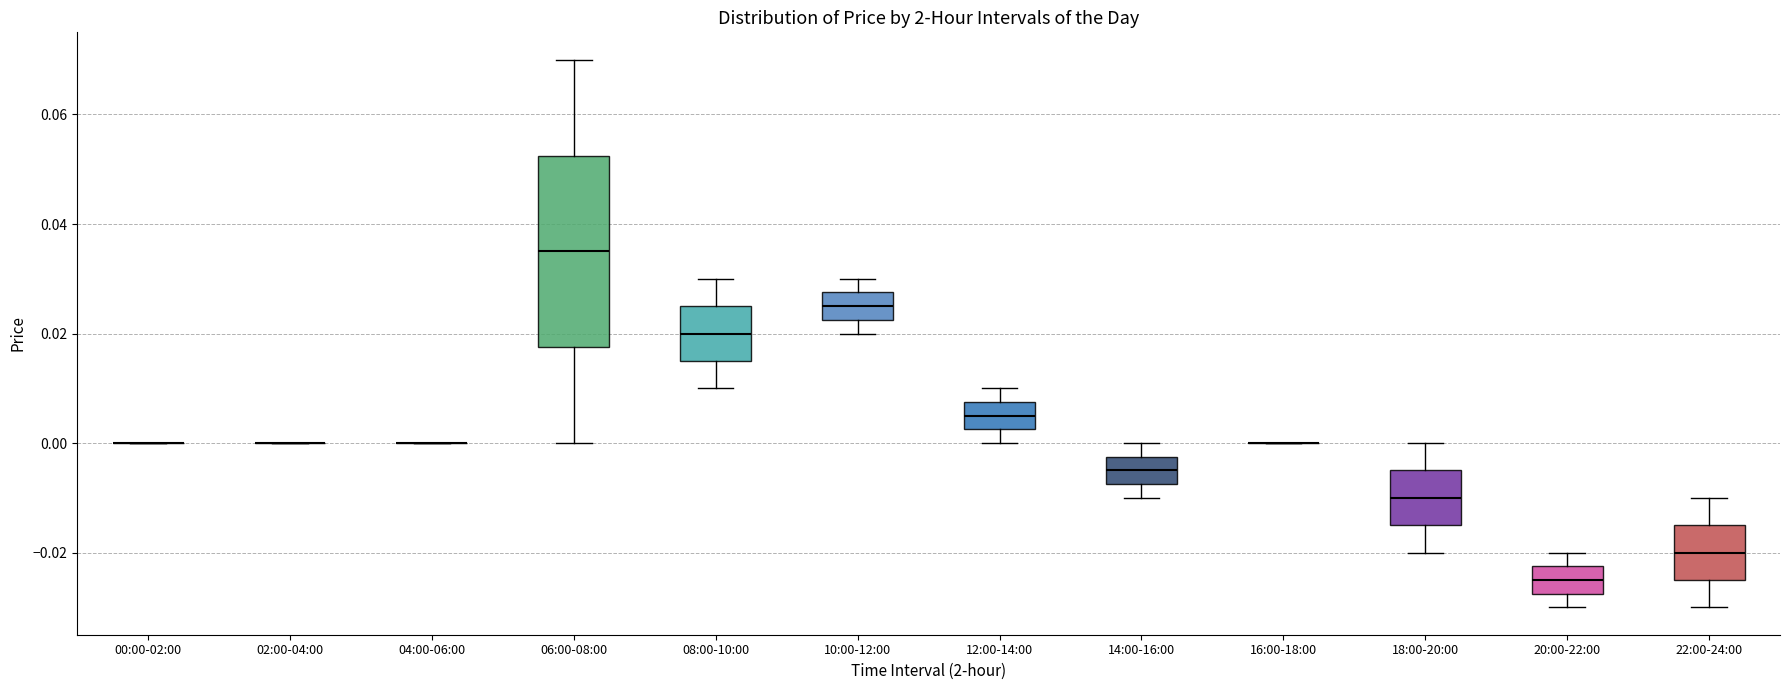

Where is the upper edge of the box for 08:00-10:00 on the y-axis? The values are not printed on the chart, so give them approximately, as read against the axis.

0.026